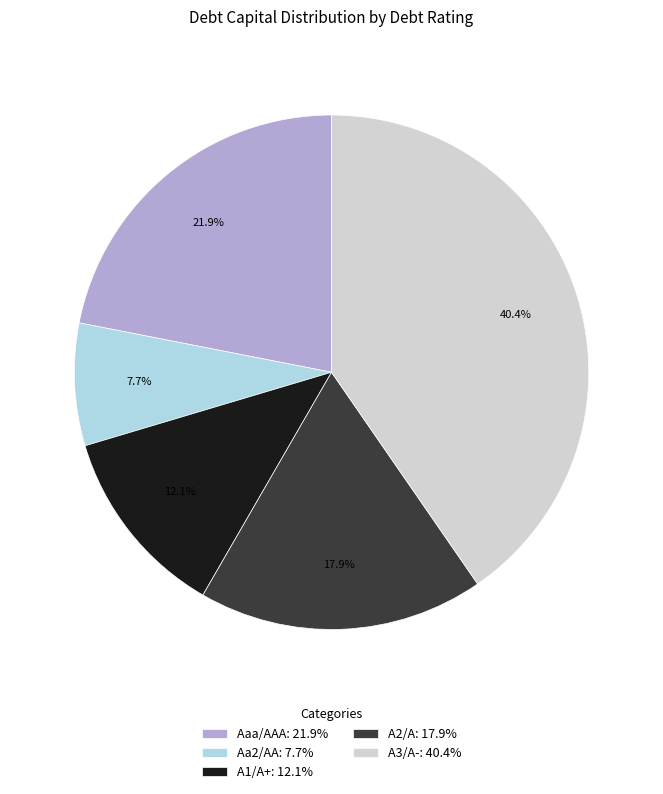

The Aa2/AA slice represents 1% of the pie. True or false?

False